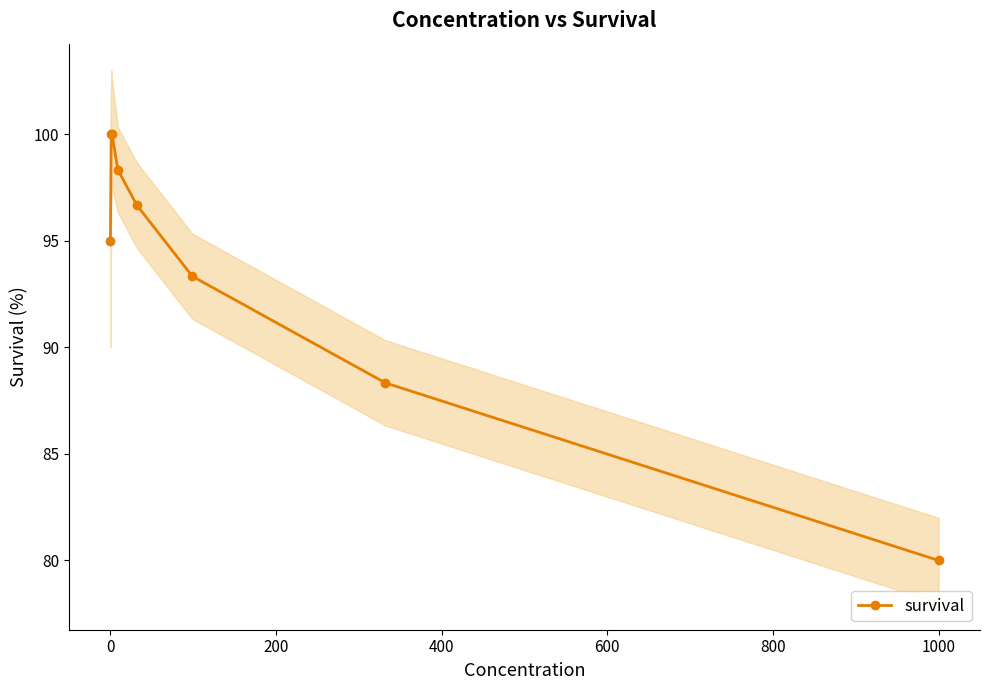

True or false: survival has more than 2 interior local peaks.

False